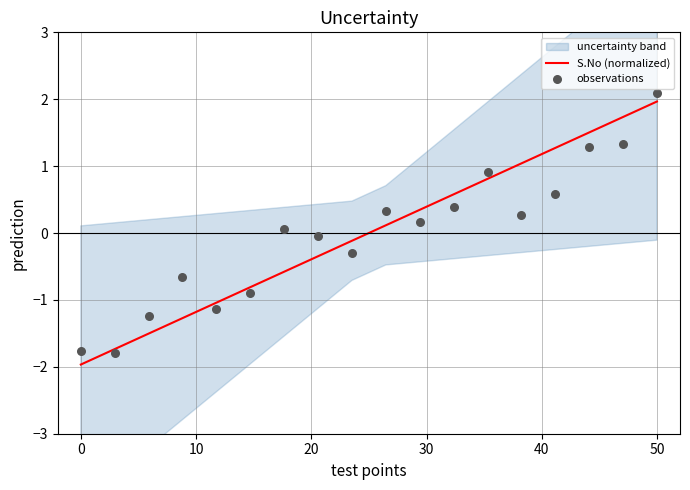

Which series has the largest total across all categories?

S.No (normalized)